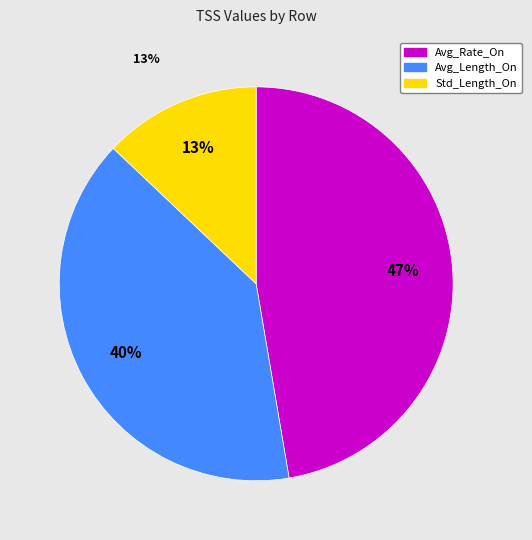

Approximately how many times larger is the value at Avg_Rate_On compared to Std_Length_On?

3.7